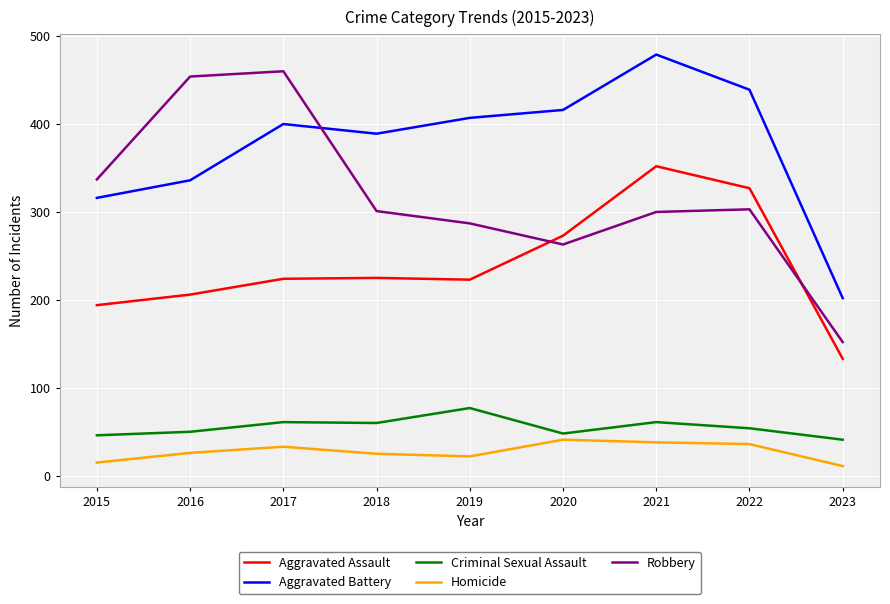

Where is the first local maximum for Homicide?

2017